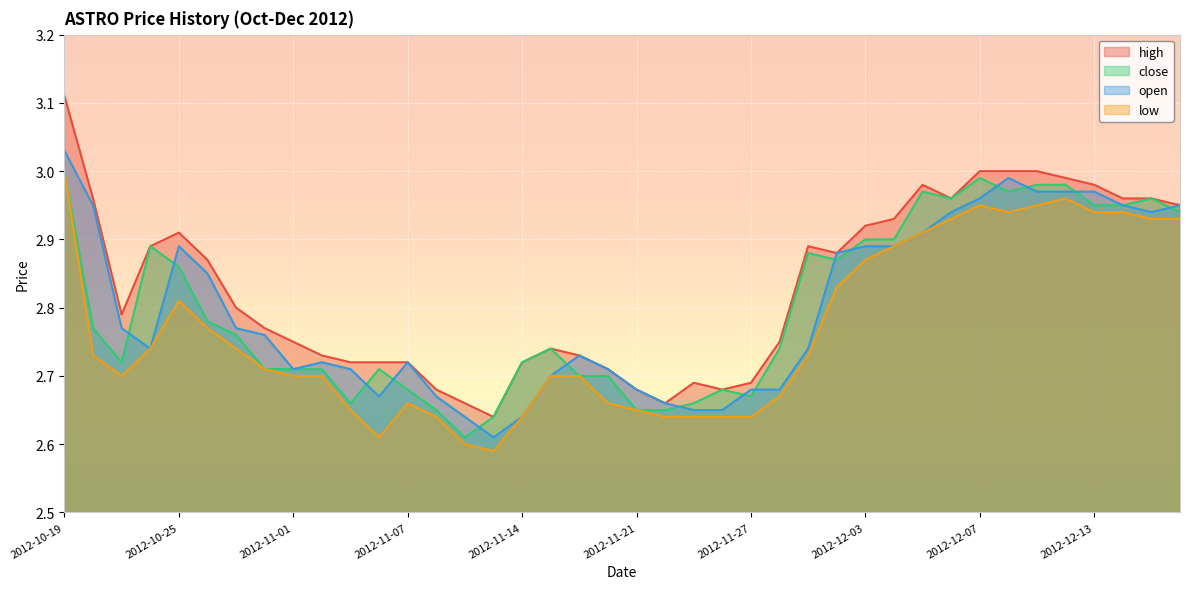

List the series in order of their peak value, highest first.

high, open, close, low